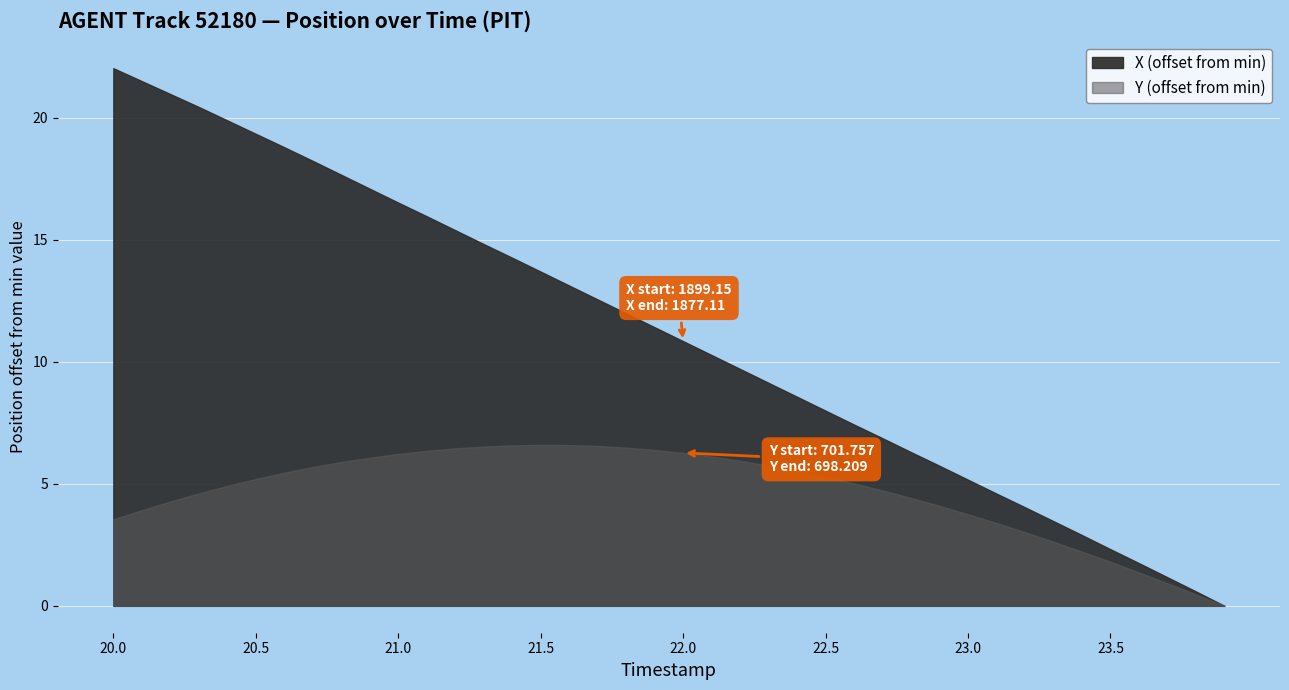

At 20.1, list the series in order from largest to smallest.

X, Y